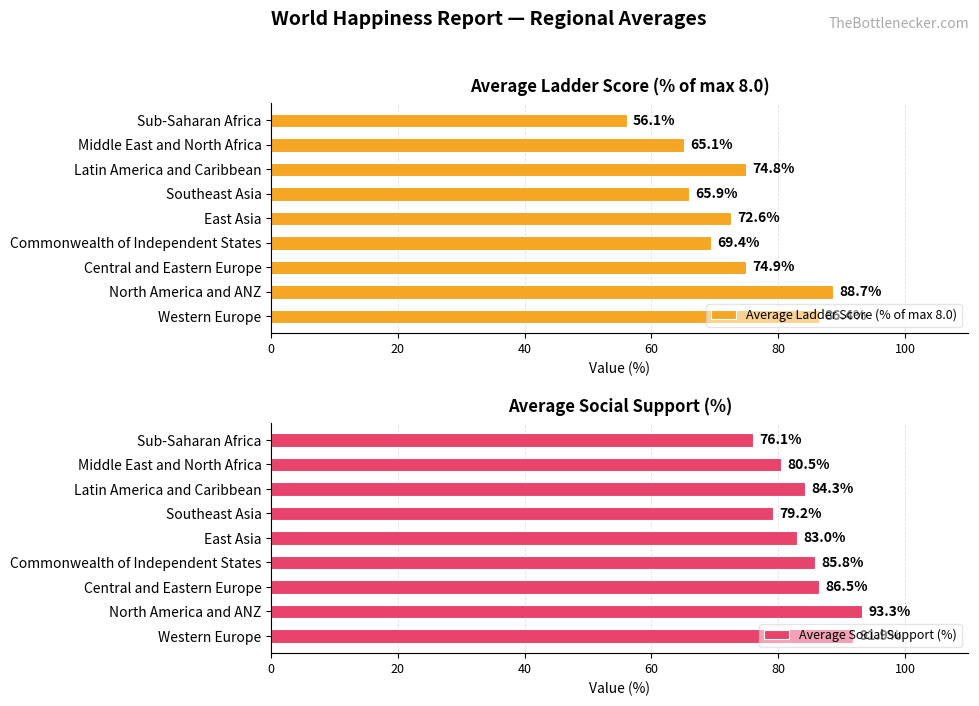

What is the average value of the Average Ladder Score (% of max 8.0) series?

72.7